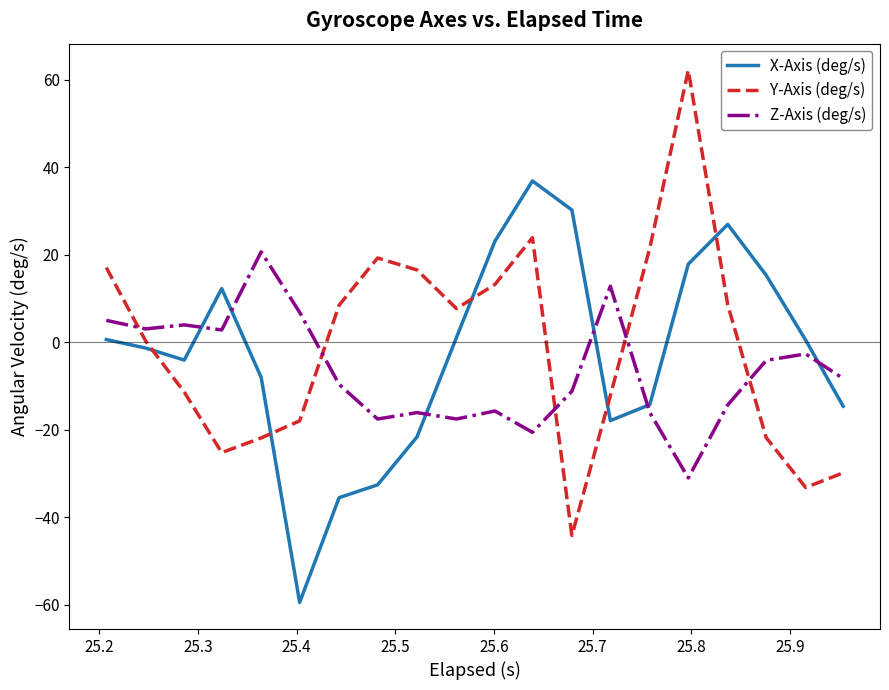

Rank the series by their average value, from lowest to highest.

Z-Axis (deg/s), X-Axis (deg/s), Y-Axis (deg/s)